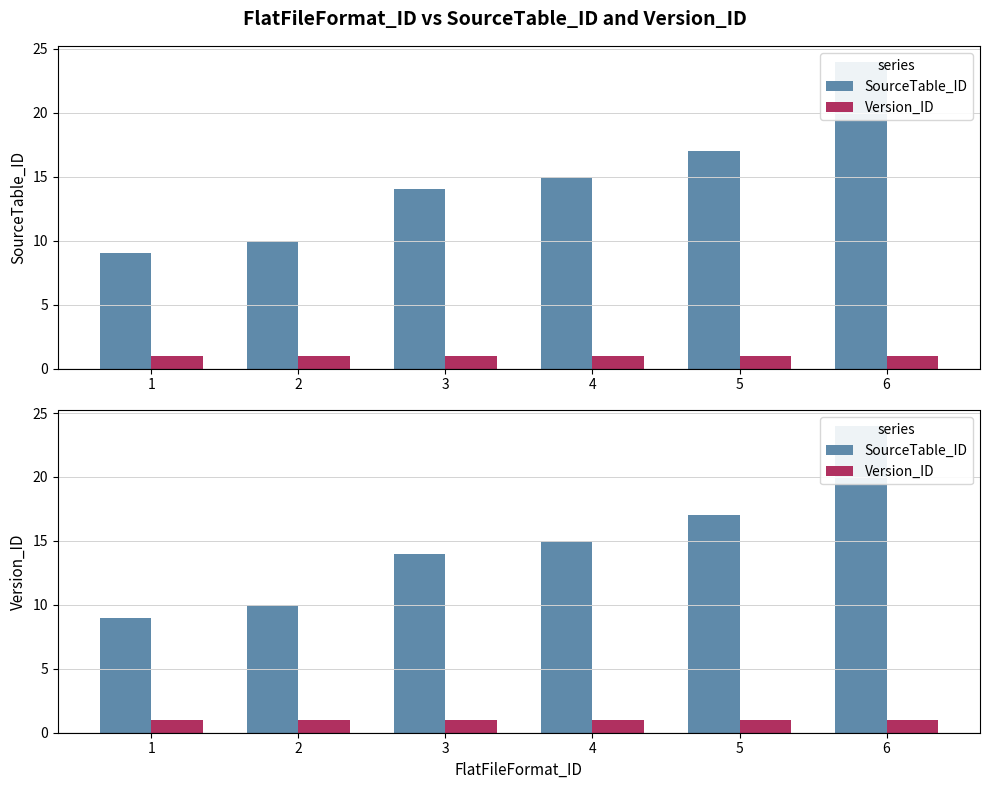

Is the value of Version_ID at 4 greater than the value of SourceTable_ID at 1?

No